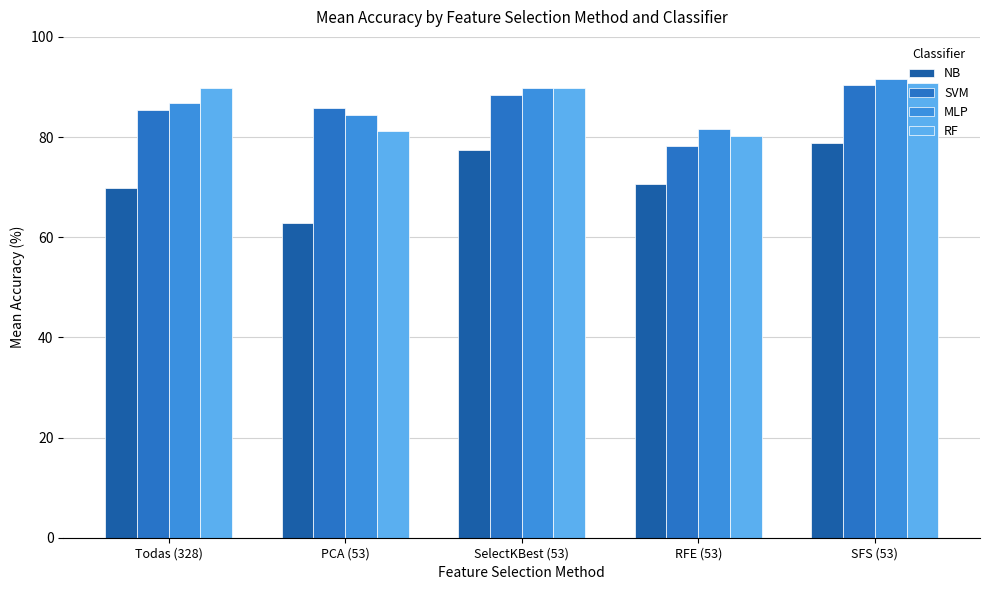

Is the value of NB at SFS (53) greater than the value of MLP at SelectKBest (53)?

No